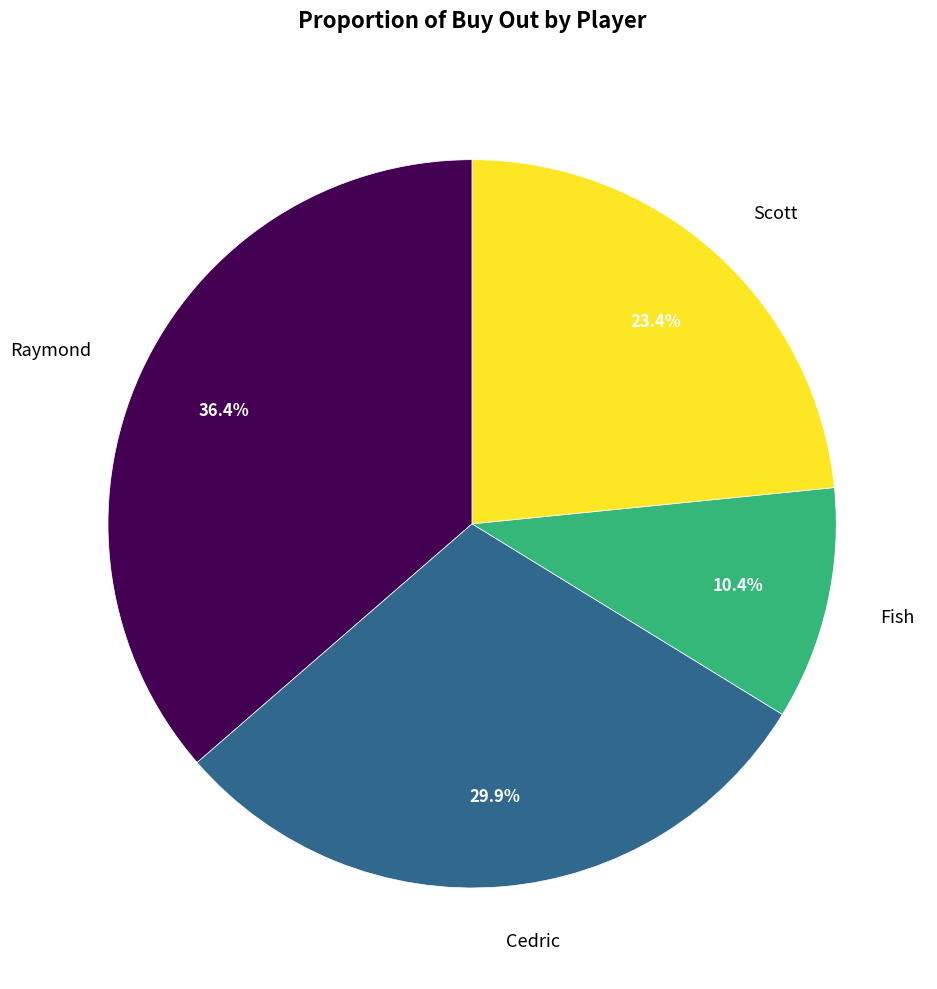

To the nearest percent, what percentage of the pie is Scott?

23%